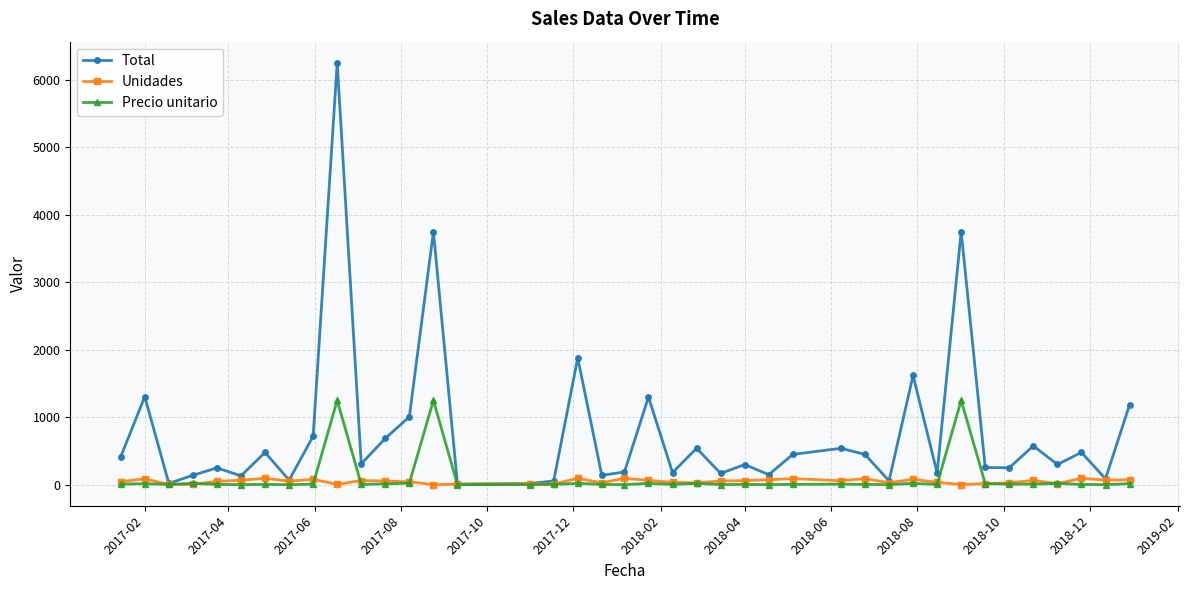

True or false: Precio unitario has more than 1 interior local peaks.

True